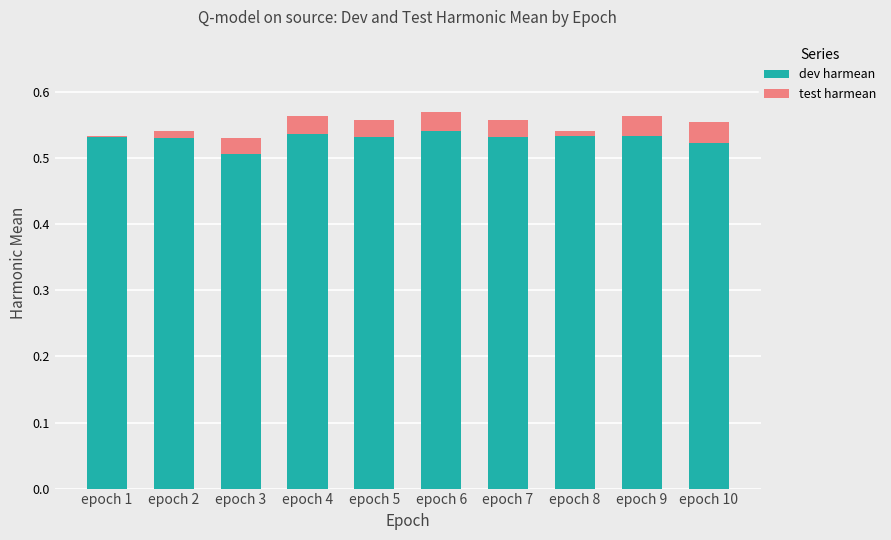

Rank the series by their average value, from lowest to highest.

test harmean, dev harmean